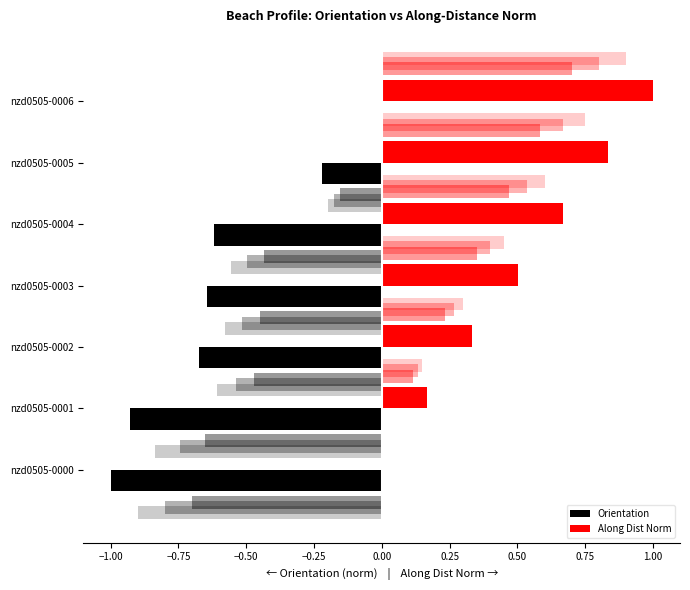

What is the average value of the Along Dist Norm series?

0.5